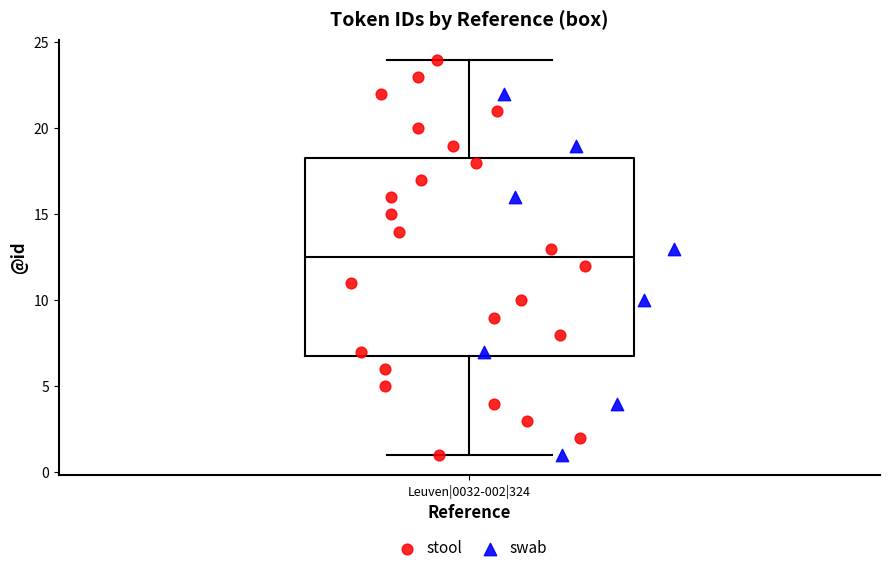

Where is the lower edge of the box for Leuven|0032-002|324 on the y-axis? The values are not printed on the chart, so give them approximately, as read against the axis.

7.0